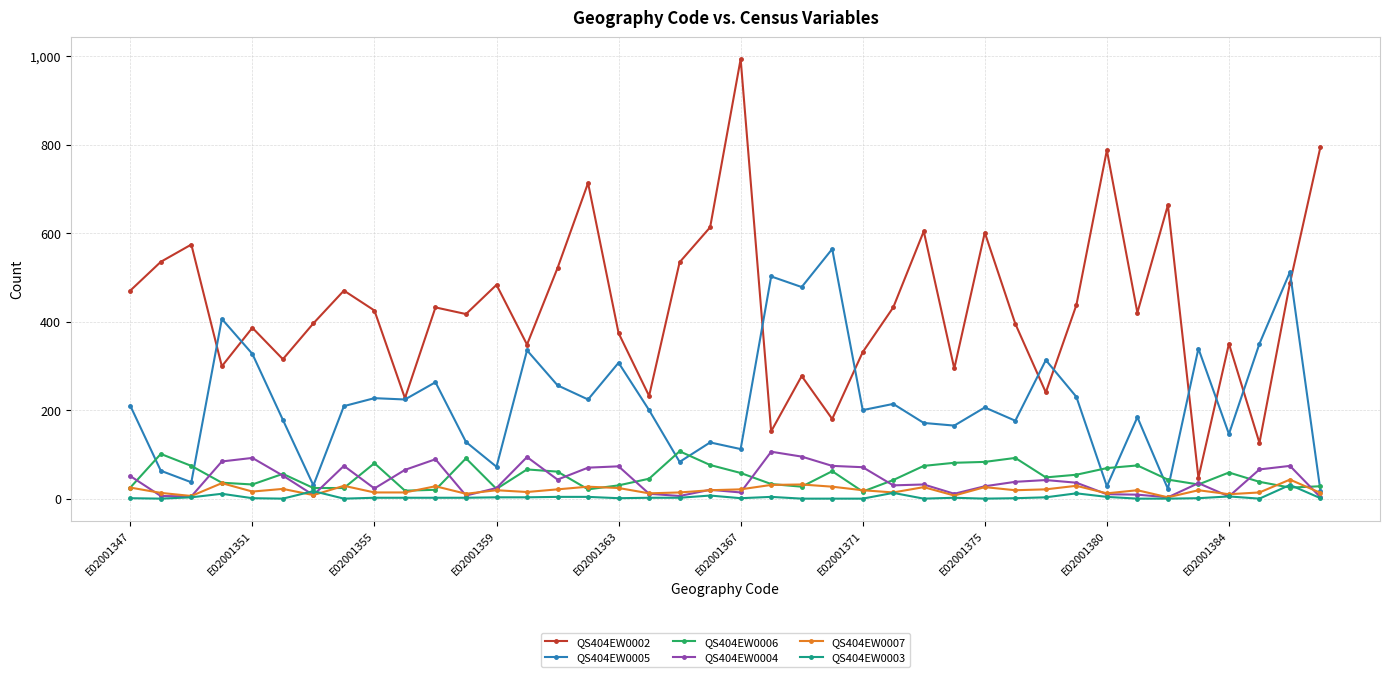

Which series has the largest range (max minus min)?

QS404EW0002